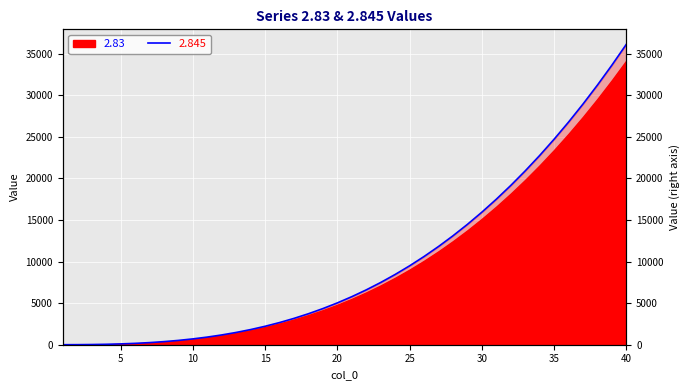

Reading right to left, list all the values displayed in this chart.

40=36129.4	39=33618.5	38=31223.7	37=28942.4	36=26772.0	35=24710.0	34=22754.0	33=20901.2	32=19149.2	31=17495.4	30=15937.1	29=14471.8	28=13096.8	27=11809.5	26=10607.2	25=9487.2	24=8447.0	23=7483.7	22=6594.7	21=5777.2	20=5028.4	19=4345.6	18=3726.1	17=3166.8	16=2665.1	15=2218.1	14=1822.8	13=1476.3	12=1175.6	11=917.8	10=699.8	9=518.6	8=370.9	7=253.7	6=163.6	5=97.4	4=51.6	3=22.8	2=7.2	1=1.0